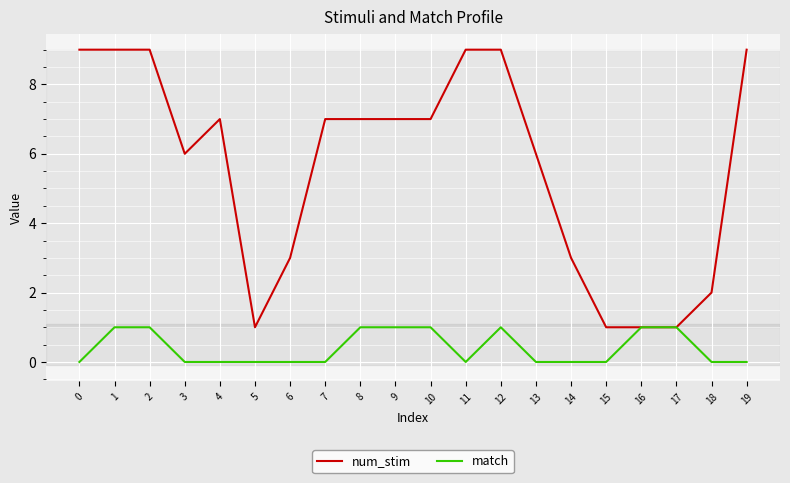

How many lines are shown in the chart?

2